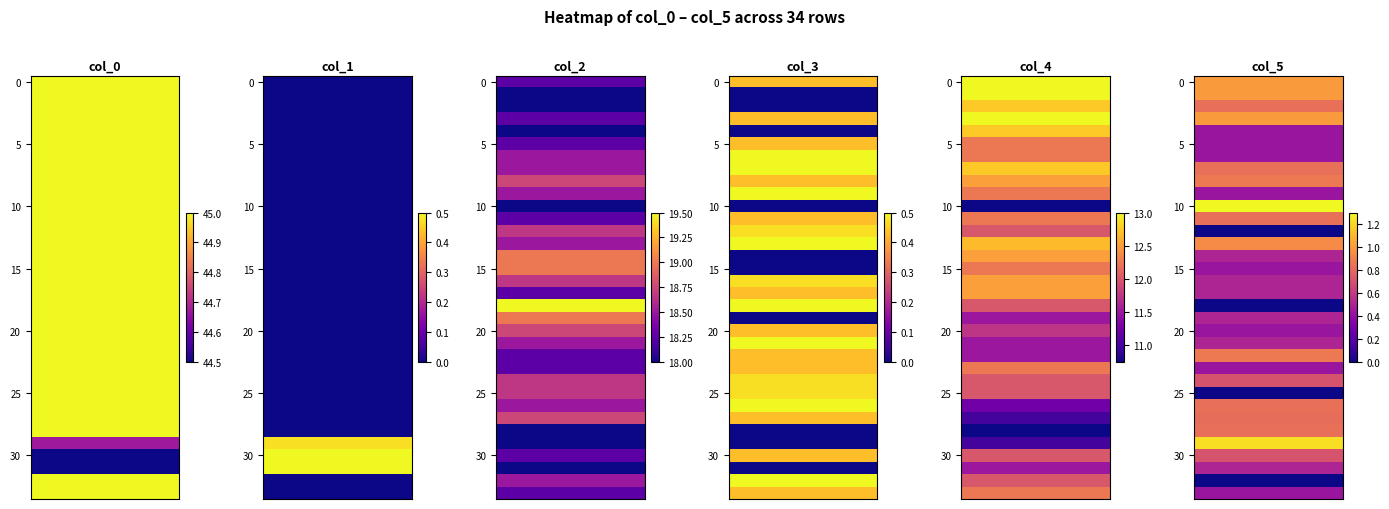

Which series has the largest range (max minus min)?

col_4